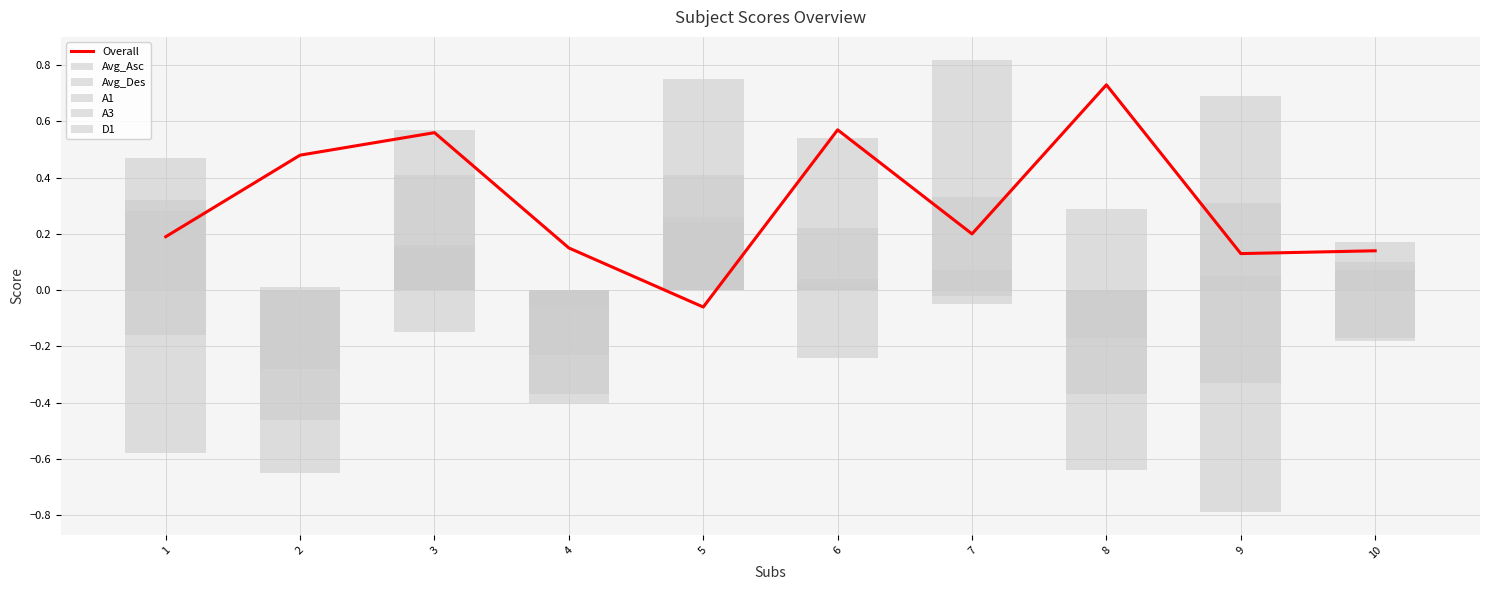

Reading right to left, what are all the values shown in this chart?

Overall: 10=0.1	9=0.1	8=0.7	7=0.2	6=0.6	5=-0.1	4=0.1	3=0.6	2=0.5	1=0.2
Avg_Asc: 10=0.1	9=0.3	8=-0.2	7=0.1	6=-0.2	5=0.2	4=-0.2	3=0.1	2=0.0	1=-0.2
Avg_Des: 10=-0.2	9=-0.3	8=-0.0	7=-0.1	6=0.0	5=0.2	4=-0.1	3=-0.1	2=-0.5	1=0.3
A1: 10=-0.2	9=0.1	8=-0.6	7=-0.0	6=0.2	5=0.3	4=-0.4	3=0.2	2=-0.3	1=-0.6
A3: 10=0.2	9=0.7	8=0.3	7=0.3	6=0.0	5=0.4	4=-0.4	3=0.6	2=0.0	1=0.3
D1: 10=0.1	9=-0.8	8=-0.4	7=0.8	6=0.5	5=0.8	4=-0.0	3=0.4	2=-0.7	1=0.5